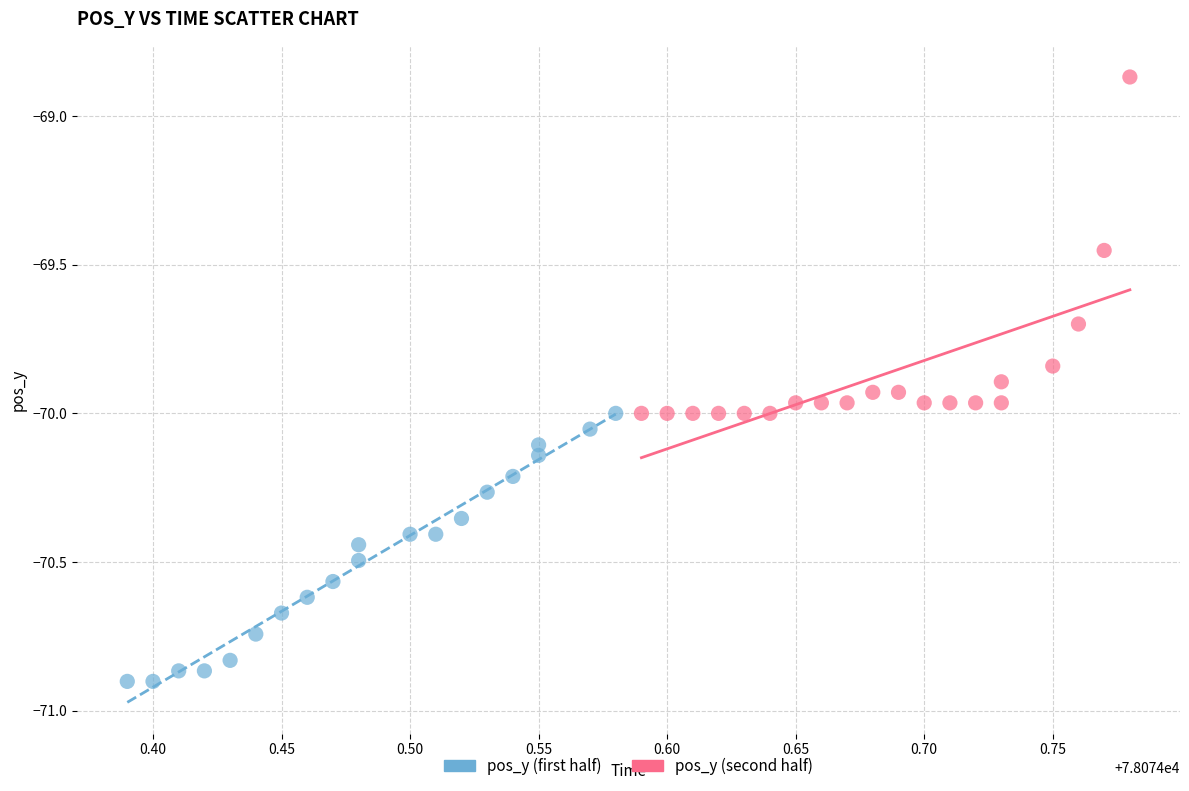

Which series has the widest spread of Y values?

pos_y (second half)